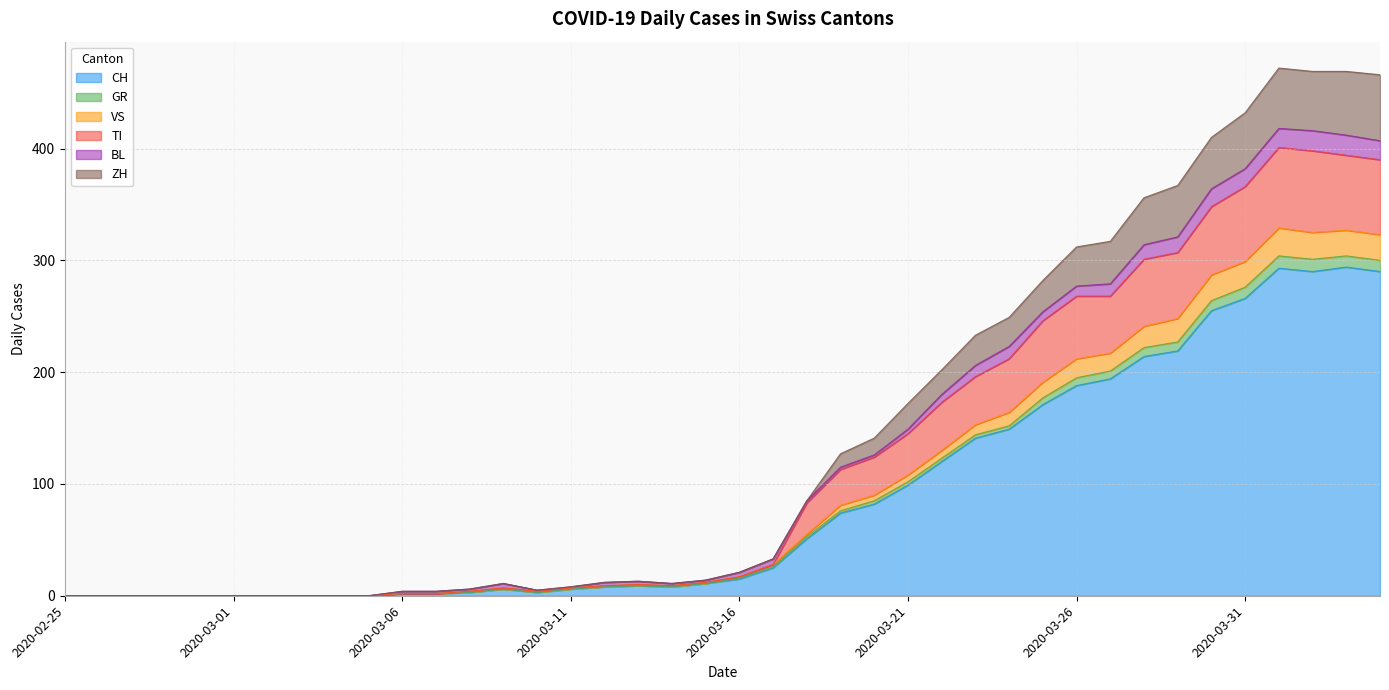

What are all the series names shown in the legend?

CH, GR, VS, TI, BL, ZH